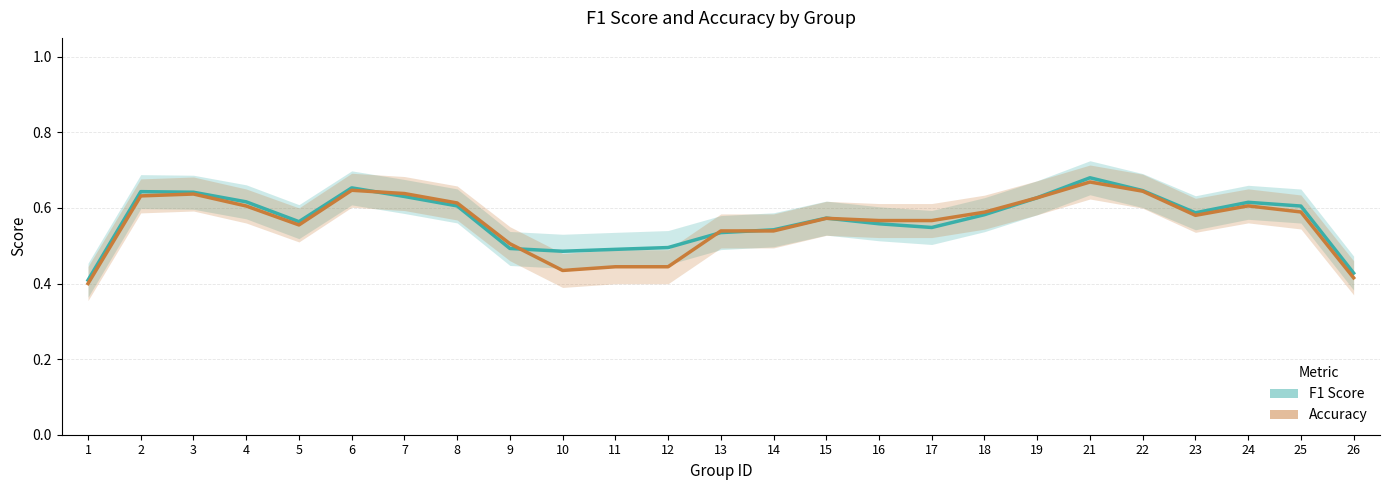

True or false: F1 Score has more than 1 interior local peaks.

True